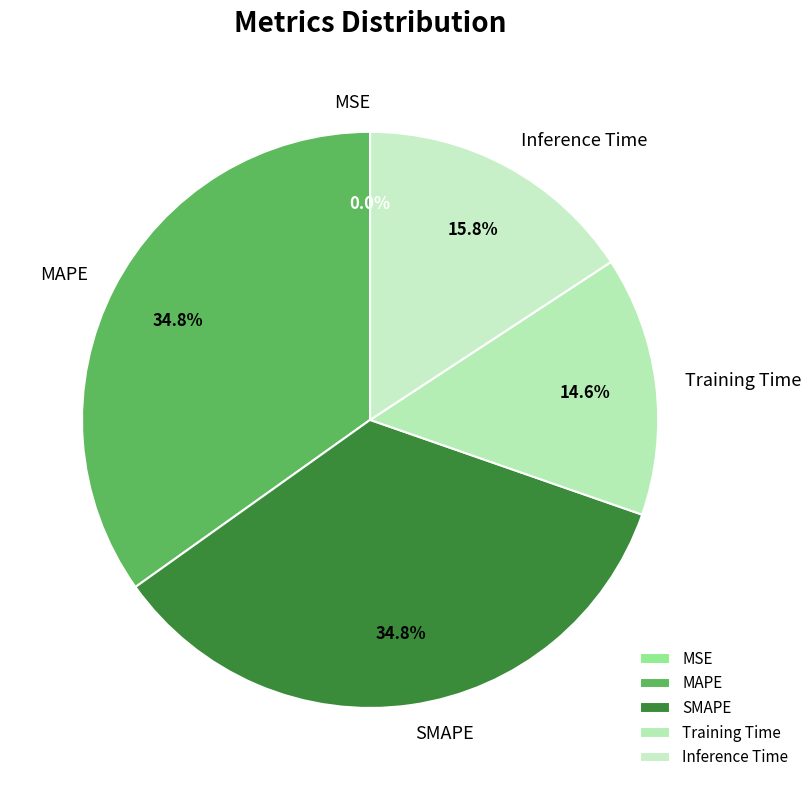

To the nearest percent, what percentage of the pie is MAPE?

35%